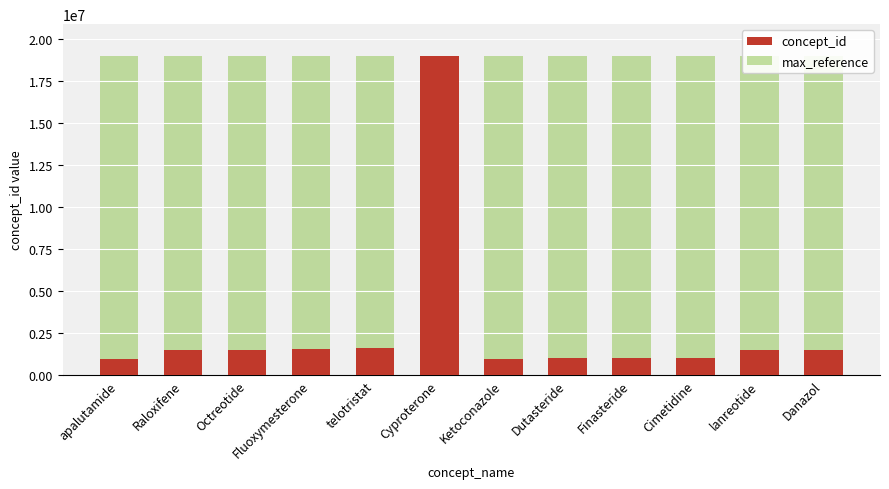

Between Cyproterone and Dutasteride, which is larger?

Cyproterone